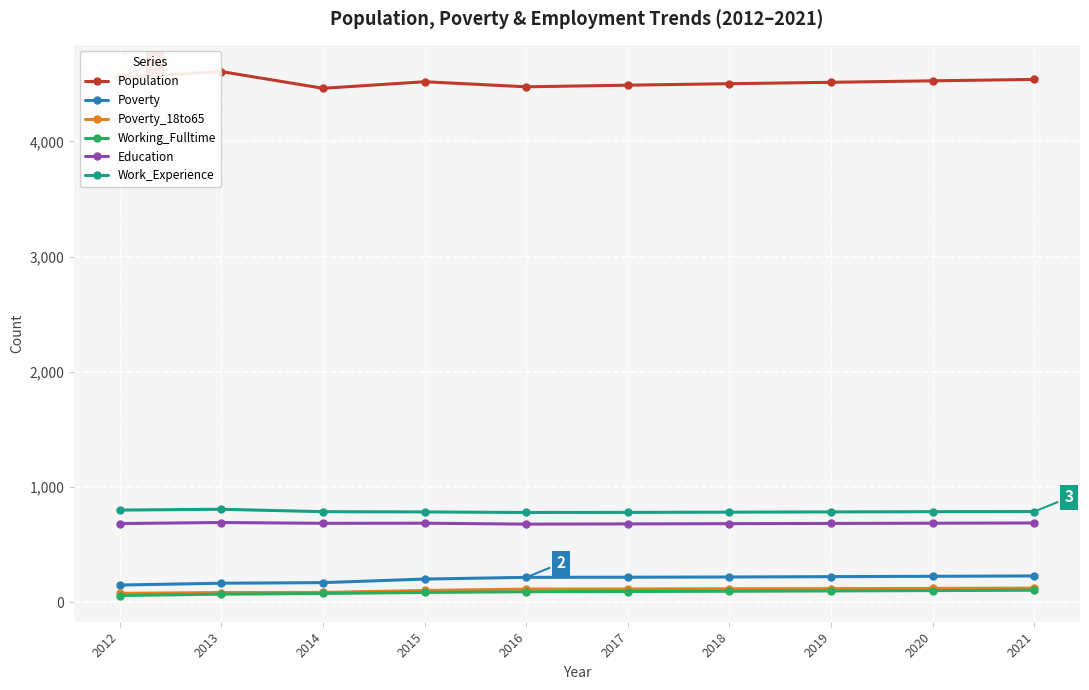

Is it true that Education equals 681 at 2018?

True